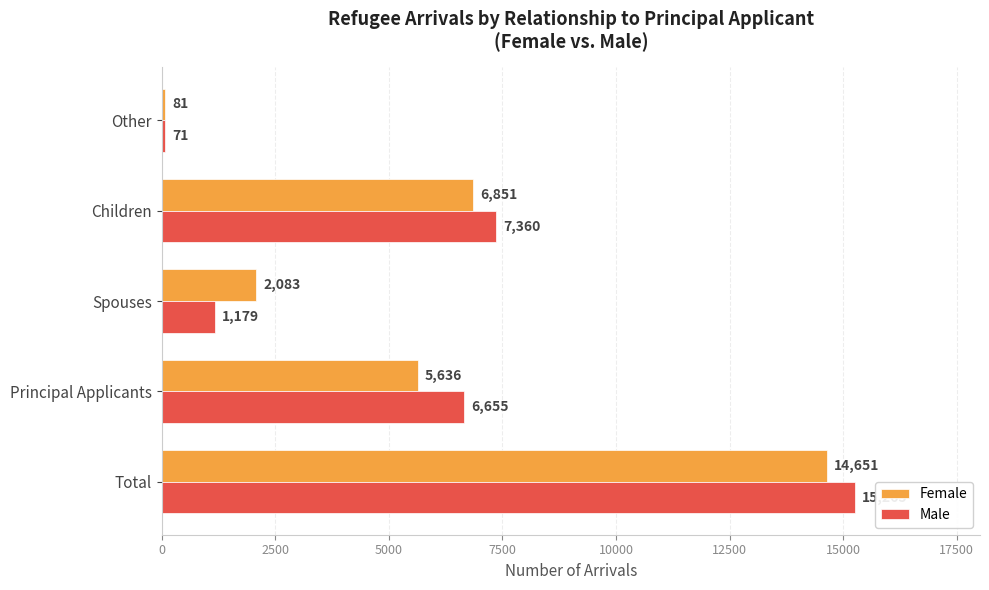

Which series has the largest range (max minus min)?

Male